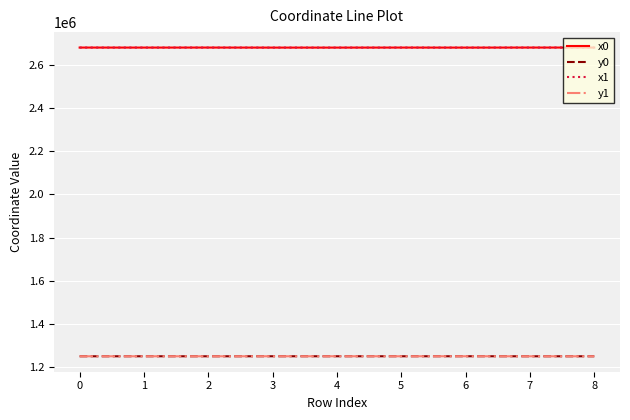

True or false: x0 and y0 cross at least once.

False